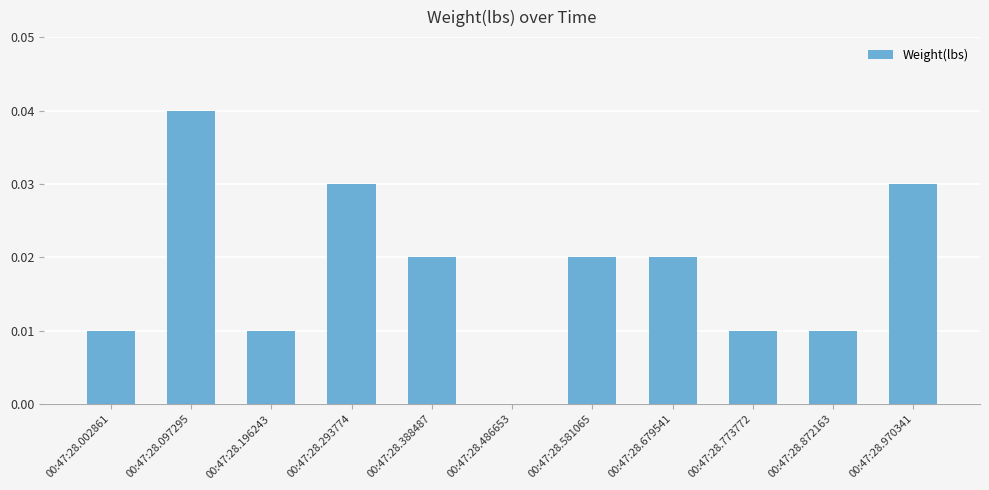

How many series are shown in this chart?

1